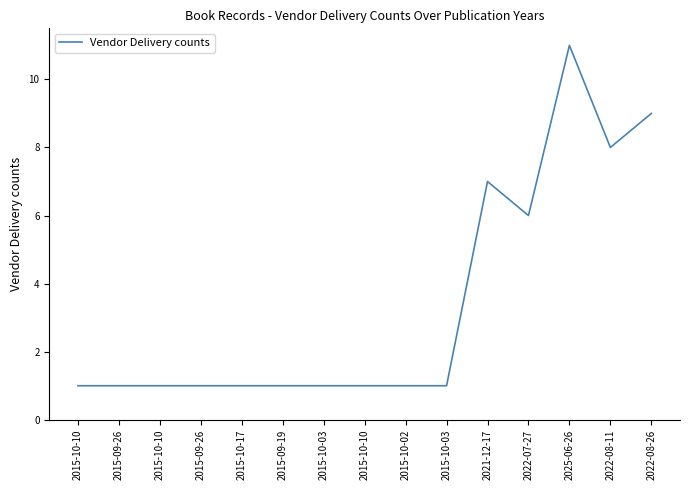

At which label is the value closest to 6?

2022-07-27